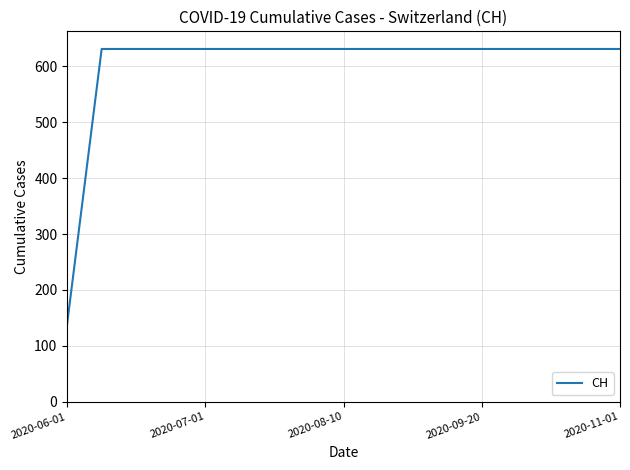

What is the maximum value shown in the chart?

631